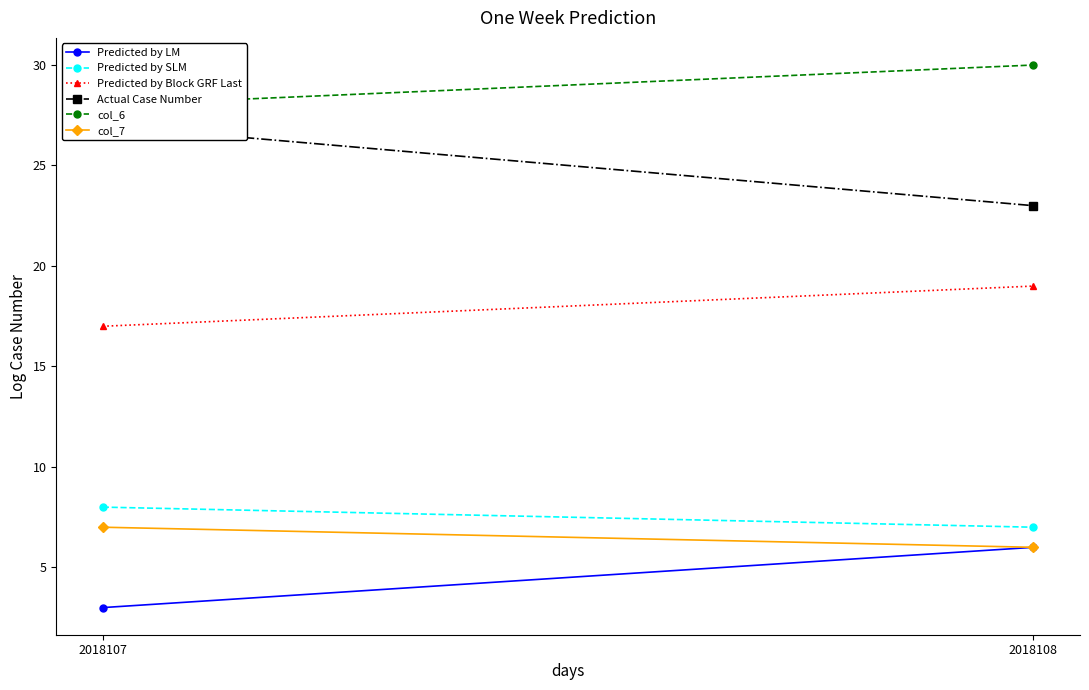

What is the difference between the maximum and minimum values in the Predicted by LM series?

3